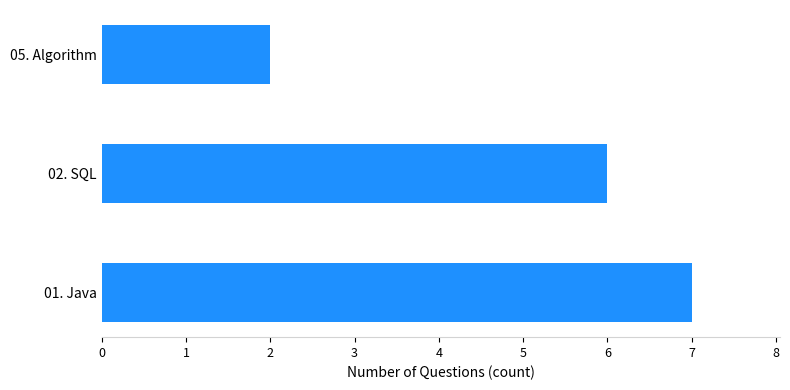

What is the greatest value displayed?

7